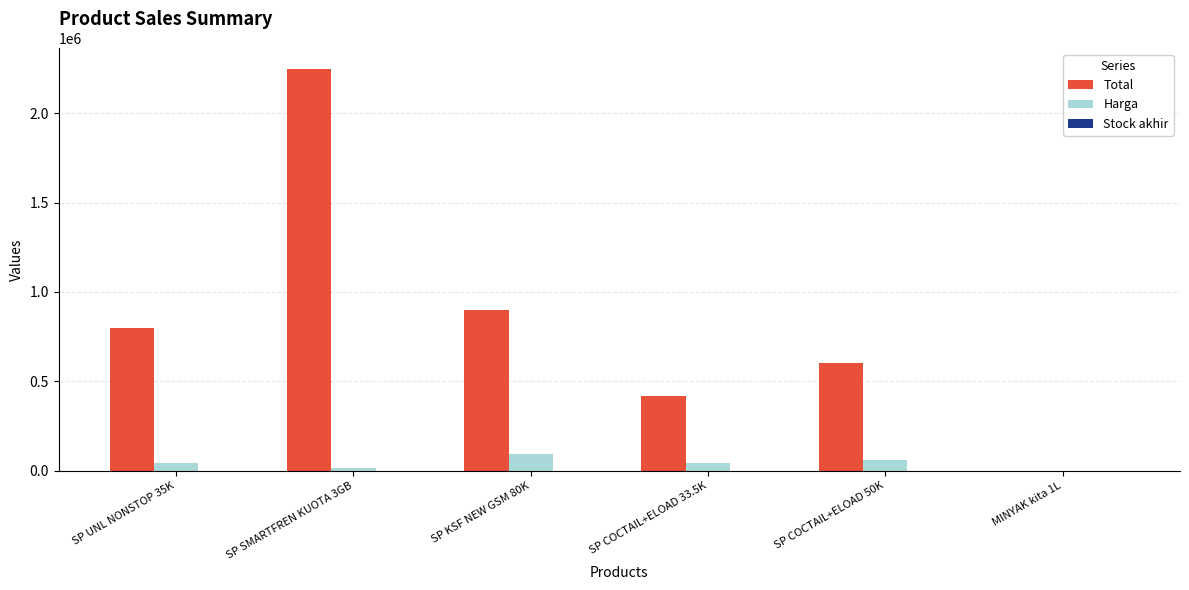

What is the total value across all series at SP SMARTFREN KUOTA 3GB?

2265150